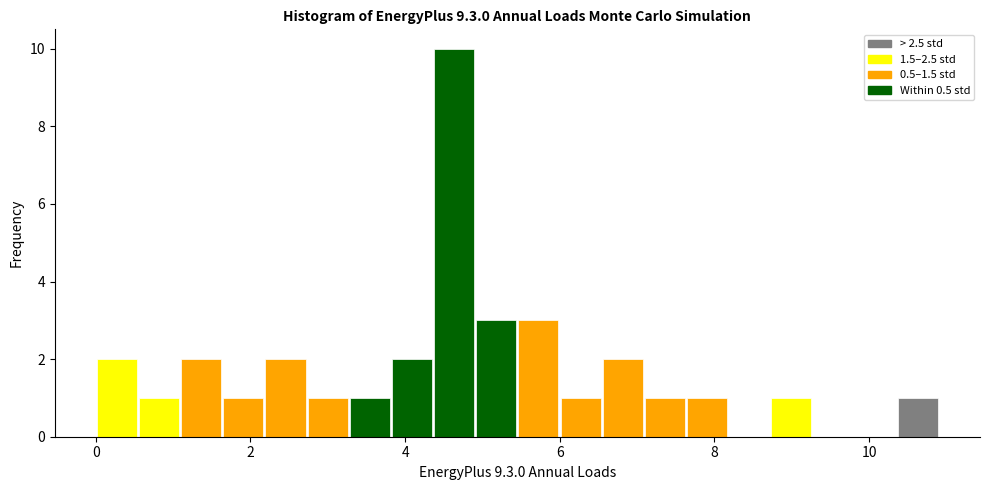

Read against the x-axis, roughly where is the centre of the tallest bar?

4.6